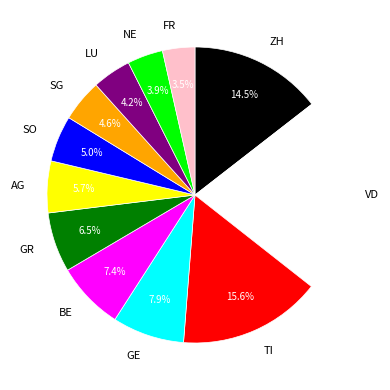

What is the largest slice in the pie chart?

VD